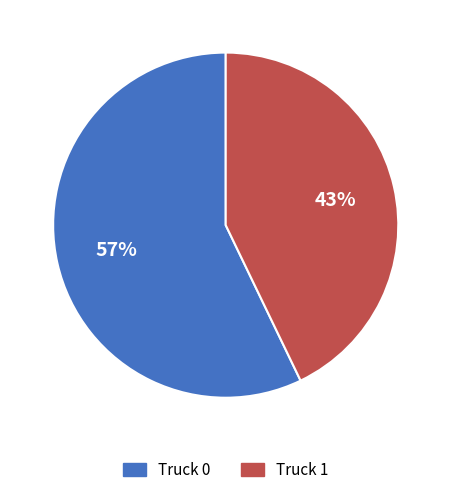

Between Truck 0 and Truck 1, which is larger?

Truck 0